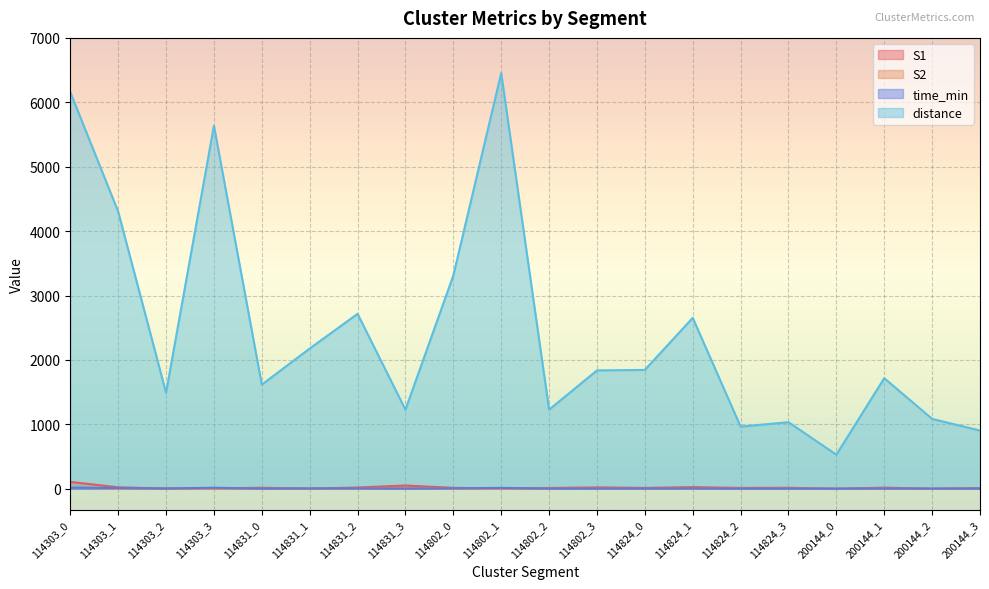

Is the value of distance at 114824_2 greater than the value of S2 at 114831_1?

Yes